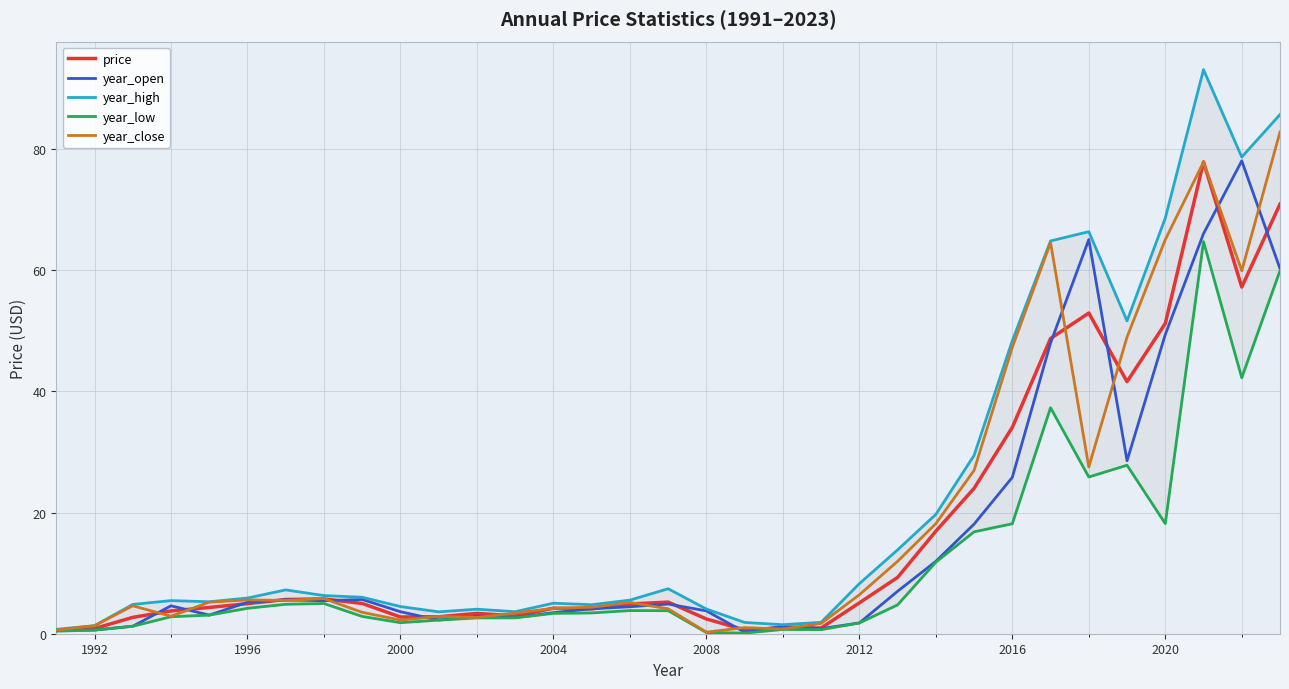

Reading right to left, extract all data points from this chart.

price: 70.9	57.2	77.8	51.2	41.6	52.9	48.7	34.0	24.0	16.9	9.3	5.1	0.9	1.0	0.6	2.4	5.2	4.9	4.1	4.2	2.9	3.4	2.8	2.8	5.0	5.7	5.6	5.0	4.3	3.8	2.7	0.9	0.6
year_open: 60.2	78.0	66.0	49.4	28.5	65.0	48.0	25.8	18.1	11.9	7.0	1.8	0.8	1.2	0.3	3.8	4.9	4.4	4.1	3.5	2.7	2.9	2.2	3.6	5.7	5.4	5.6	5.2	3.1	4.6	1.2	0.6	0.5
year_high: 85.7	78.6	93.1	68.6	51.6	66.3	64.8	48.3	29.4	19.7	13.8	8.3	1.9	1.5	1.9	4.1	7.4	5.5	4.8	5.0	3.6	4.0	3.6	4.5	6.0	6.3	7.2	5.9	5.3	5.5	4.8	1.3	0.7
year_low: 59.9	42.2	64.7	18.2	27.8	25.9	37.3	18.1	16.8	11.8	4.8	1.8	0.7	0.7	0.1	0.2	3.8	3.8	3.4	3.4	2.6	2.6	2.2	1.8	2.9	5.0	4.9	4.2	3.1	2.8	1.2	0.6	0.4
year_close: 82.8	59.9	77.8	65.0	49.0	27.5	64.5	47.3	26.9	18.2	11.9	6.4	1.7	0.8	1.0	0.3	4.1	5.2	4.4	4.2	3.4	2.7	2.9	2.2	3.5	5.8	5.5	5.6	5.2	2.9	4.6	1.3	0.6